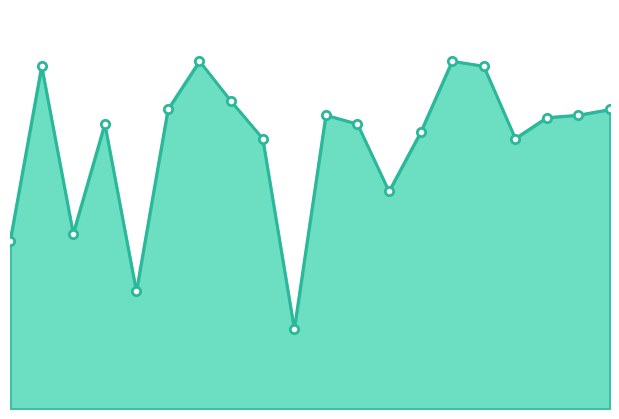

Does the chart have visible grid lines?

No